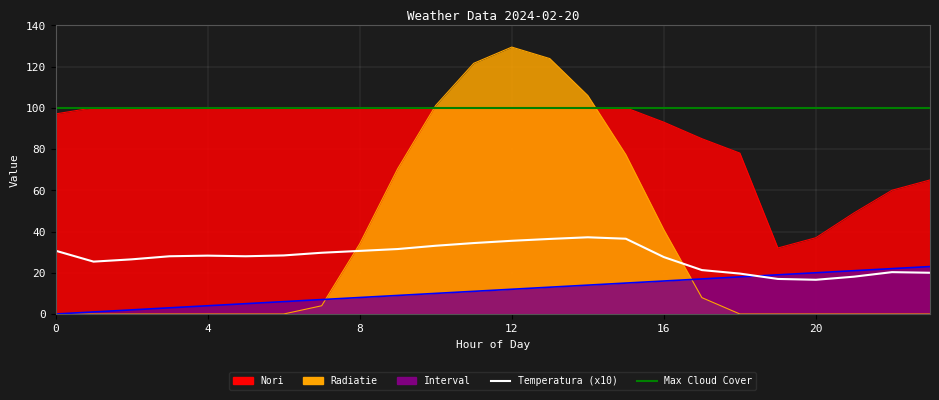

At which category is the sum across all series the highest?

12